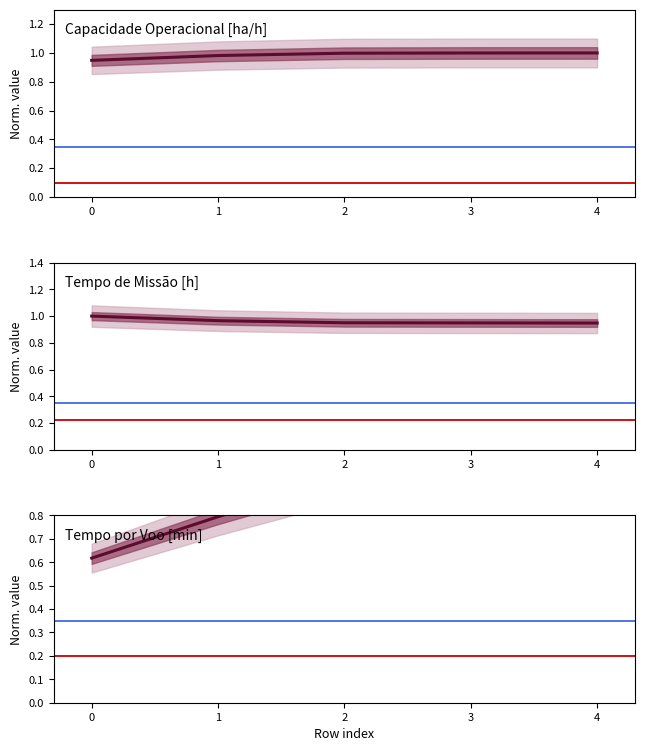

In Tempo por voo [min], how many points are higher than both neighbors (excluding endpoints)?

1